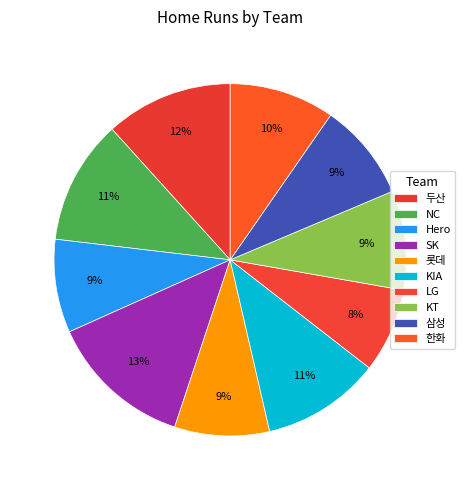

What is the total percentage of 삼성 and NC?

20.4%